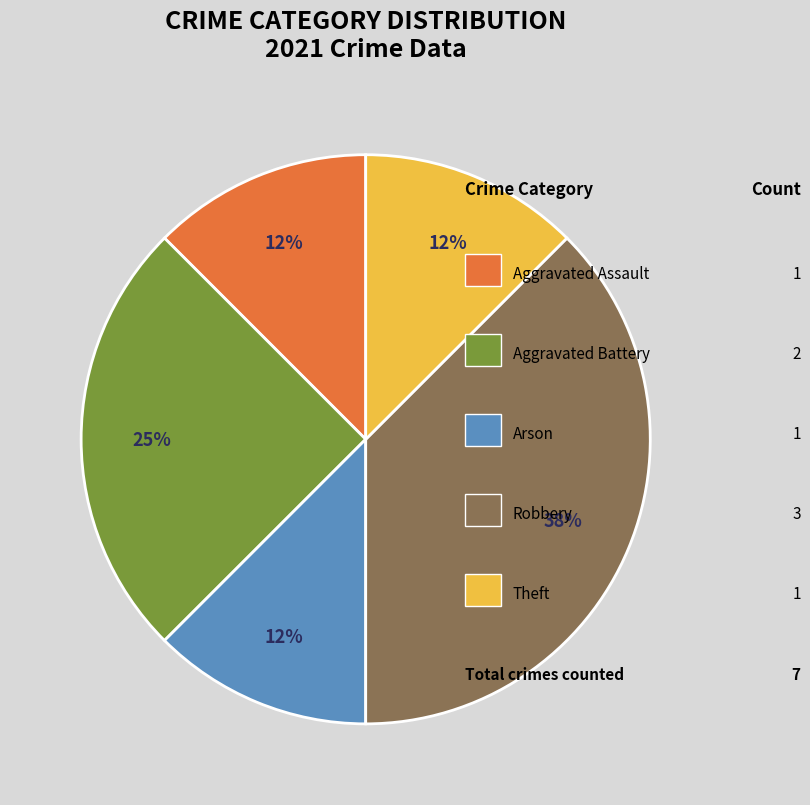

Does any single category account for the majority?

No